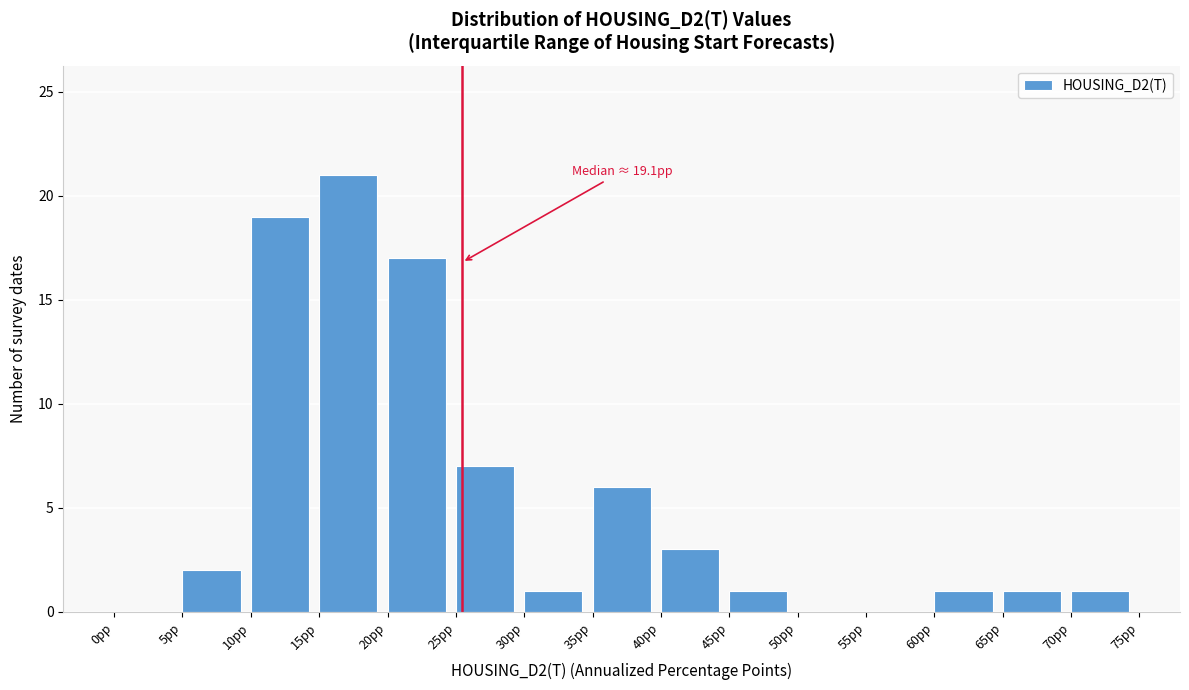

Which range on the x-axis has the tallest bar?

15 to 20